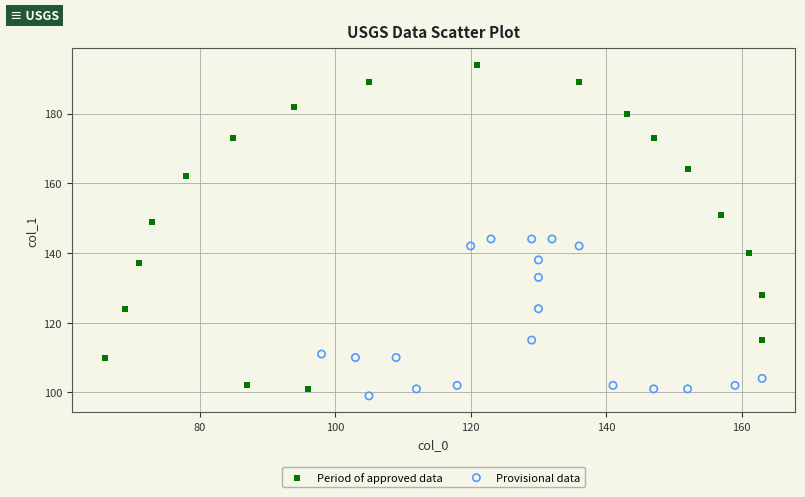

Which series has the largest Y range (max minus min)?

Period of approved data